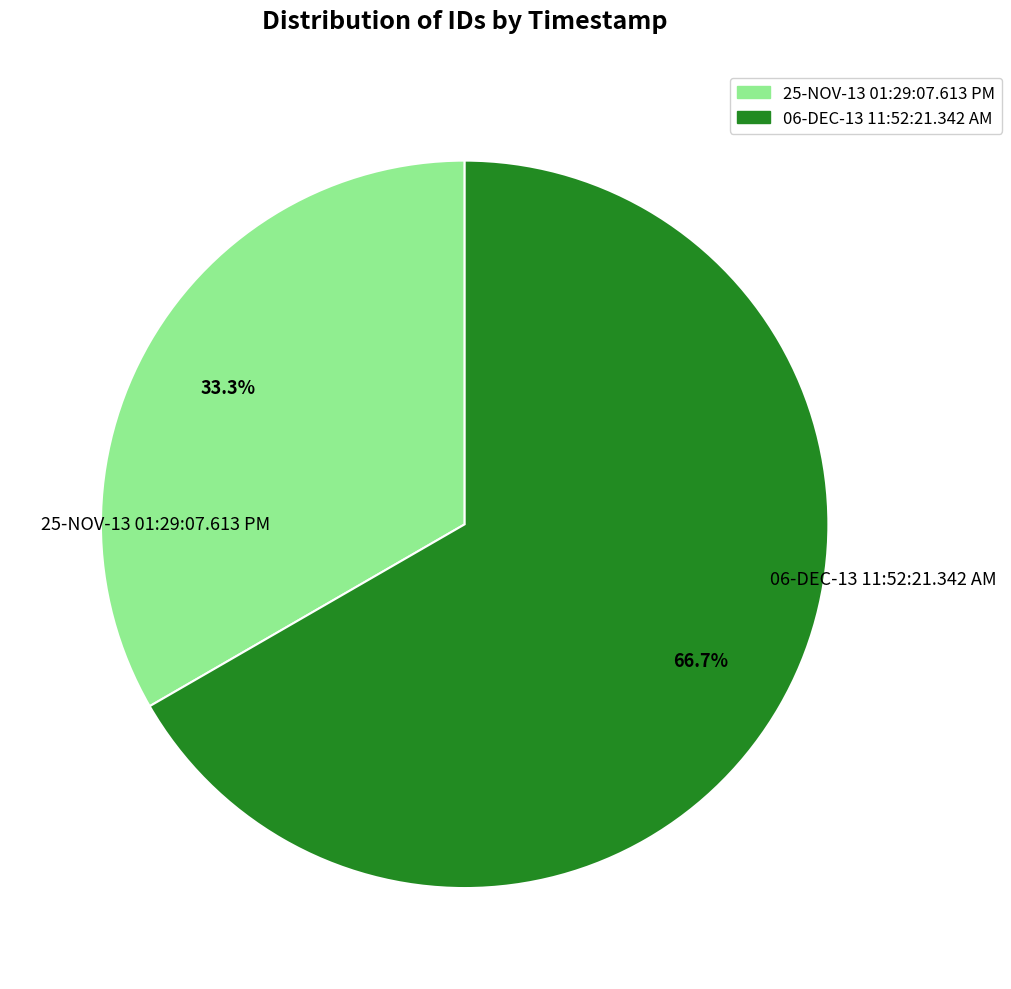

The 25-NOV-13 01:29:07.613 PM slice represents 27% of the pie. True or false?

False